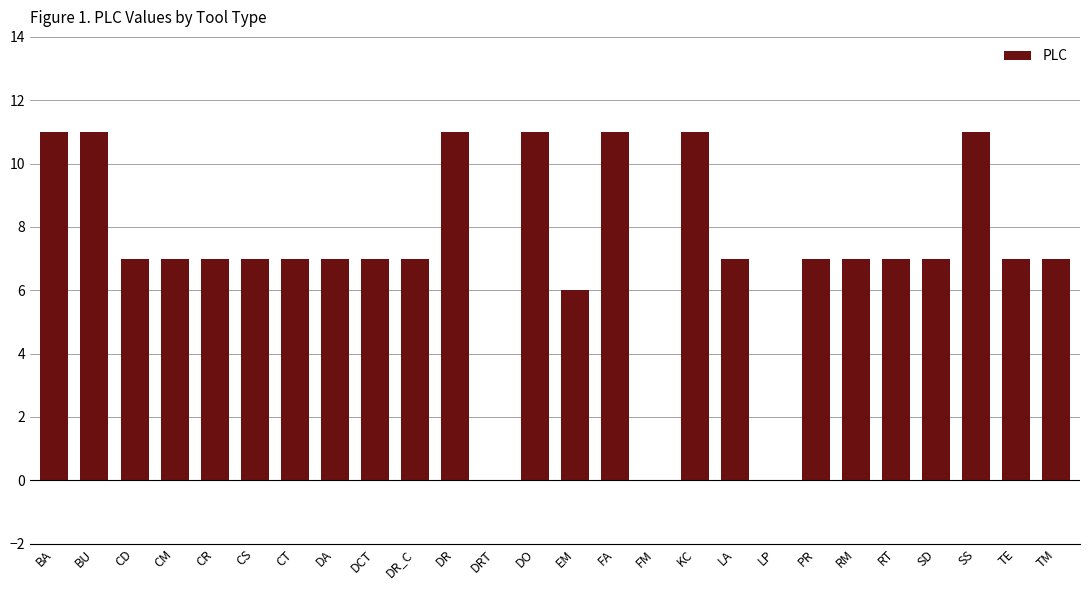

What is the maximum value shown in the chart?

11